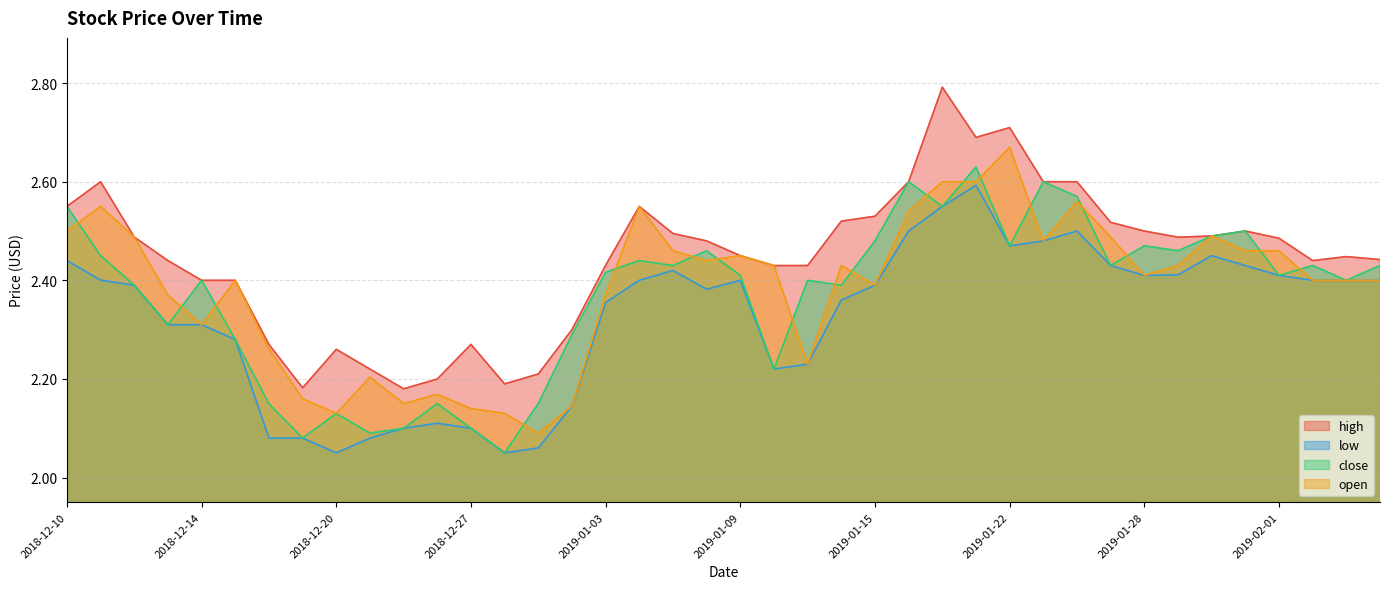

Is the value of high at 2019-01-25 greater than the value of close at 2019-01-09?

Yes